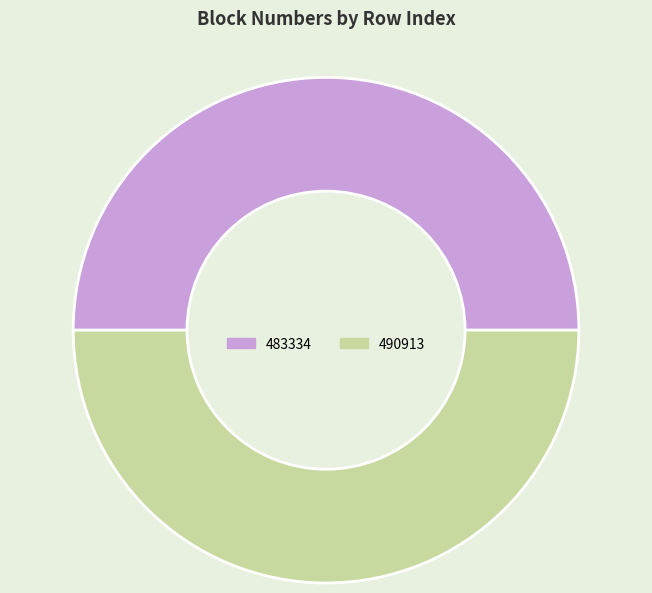

What is the ratio of the value at 490913 to the value at 483334?

1.0